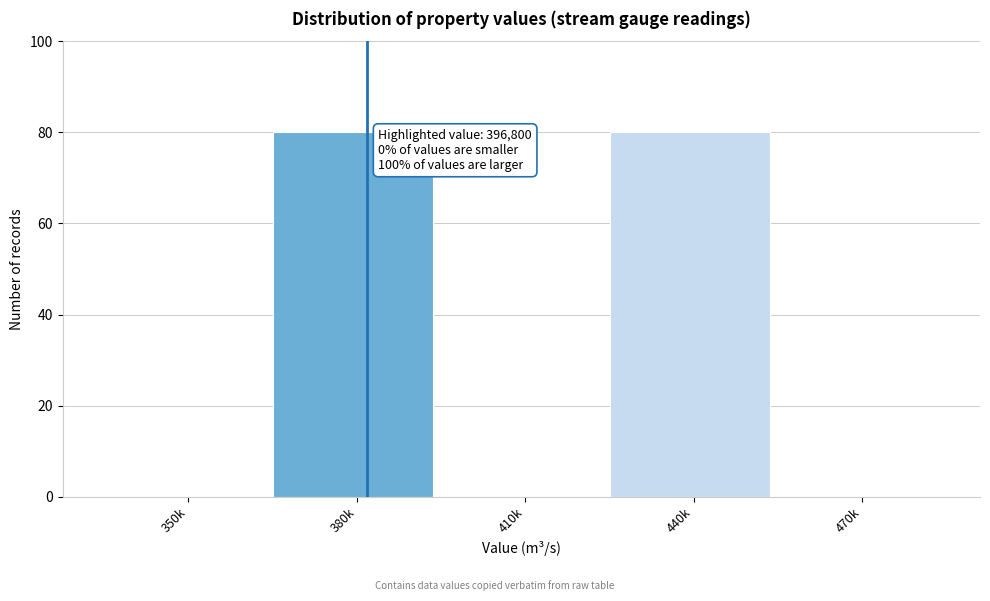

Reading right to left, what are all the values shown in this chart?

470k=0	440k=80	410k=0	380k=80	350k=0